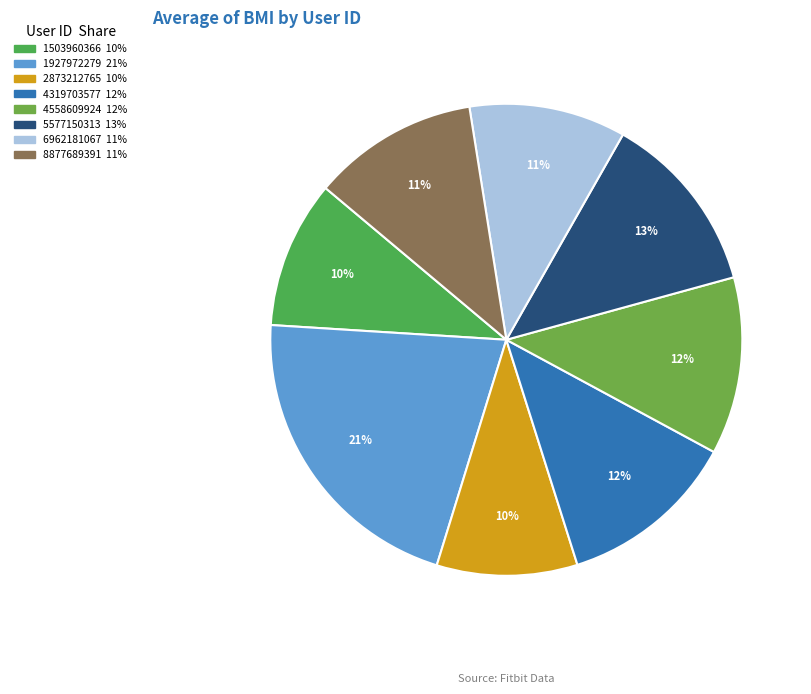

How many segments does this pie chart have?

8